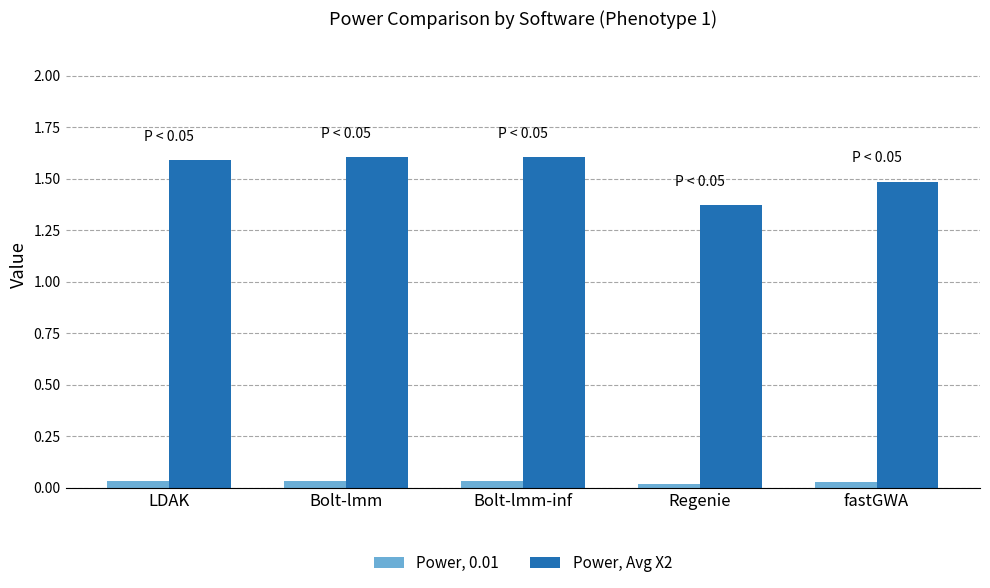

Is it true that Power, 0.01 equals 0.1 at LDAK?

False